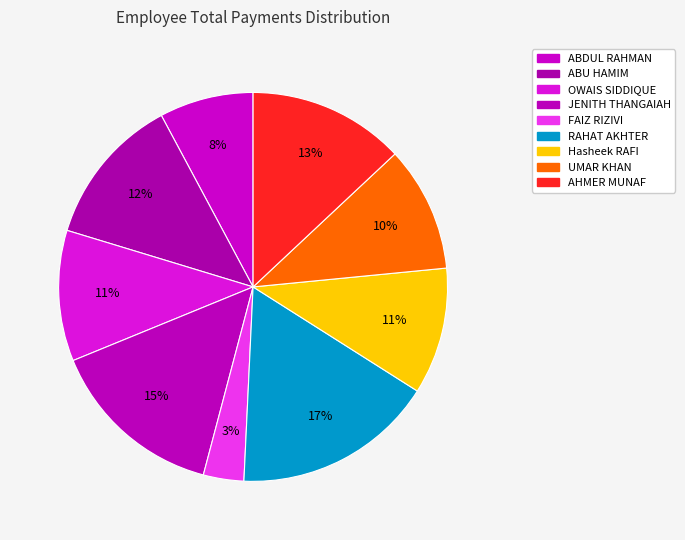

Count the number of slices in the pie.

9